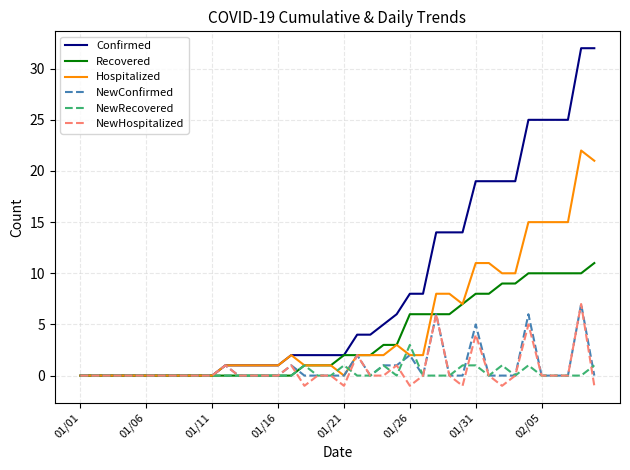

Which series has the largest range (max minus min)?

Confirmed